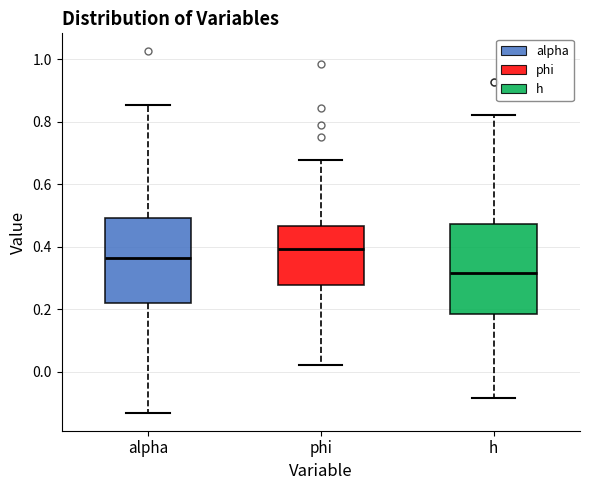

Where does the median line of the box for phi sit on the y-axis? The values are not printed on the chart, so give them approximately, as read against the axis.

0.40